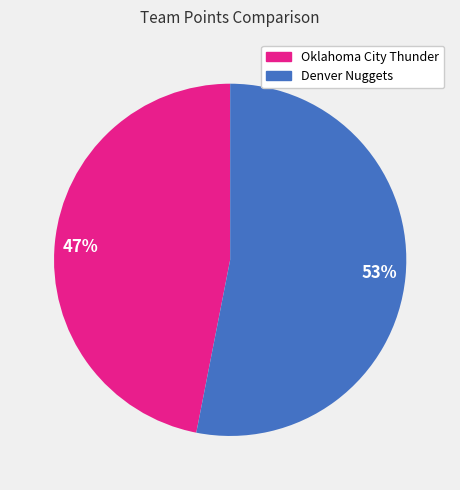

Does 53% account for over 50% of the chart?

Yes